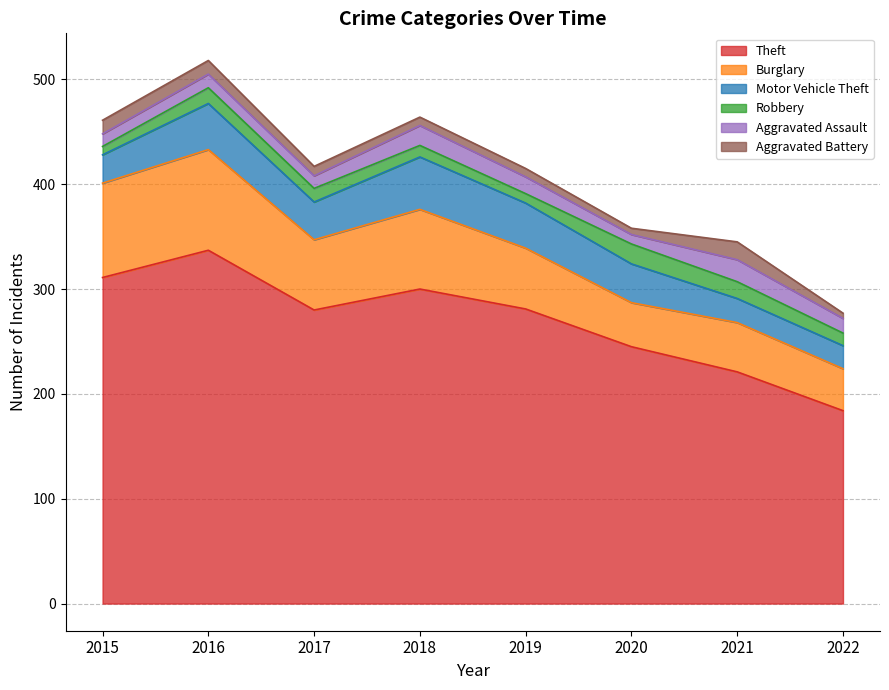

What is the average value of the Aggravated Battery series?

10